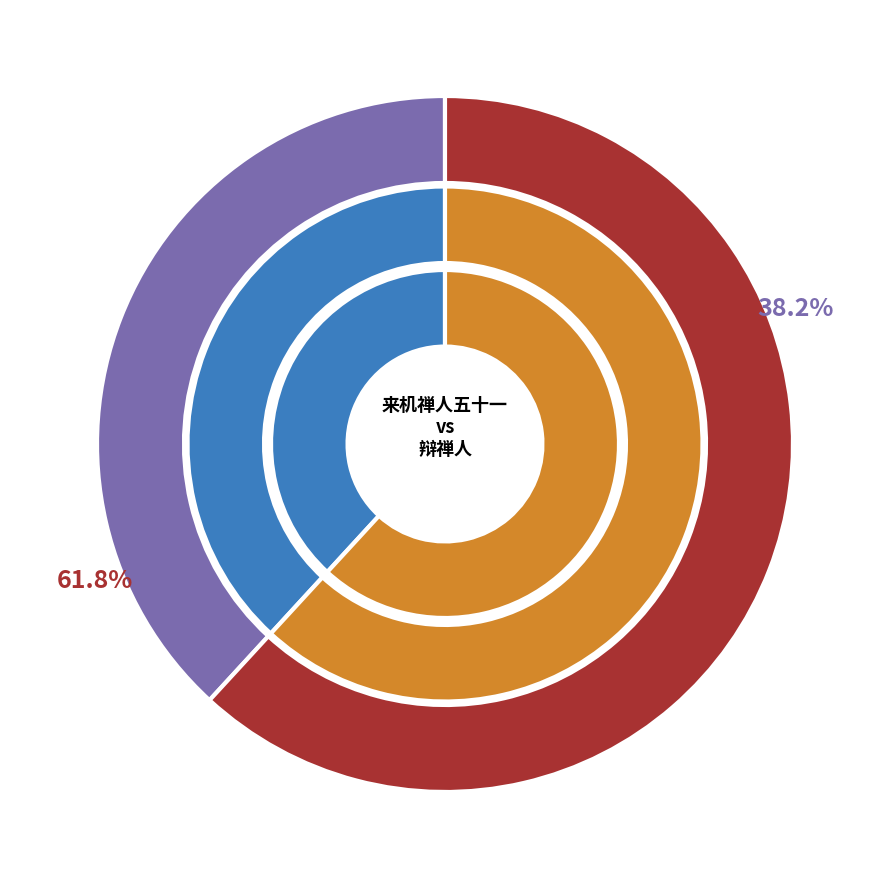

How many segments does this pie chart have?

2